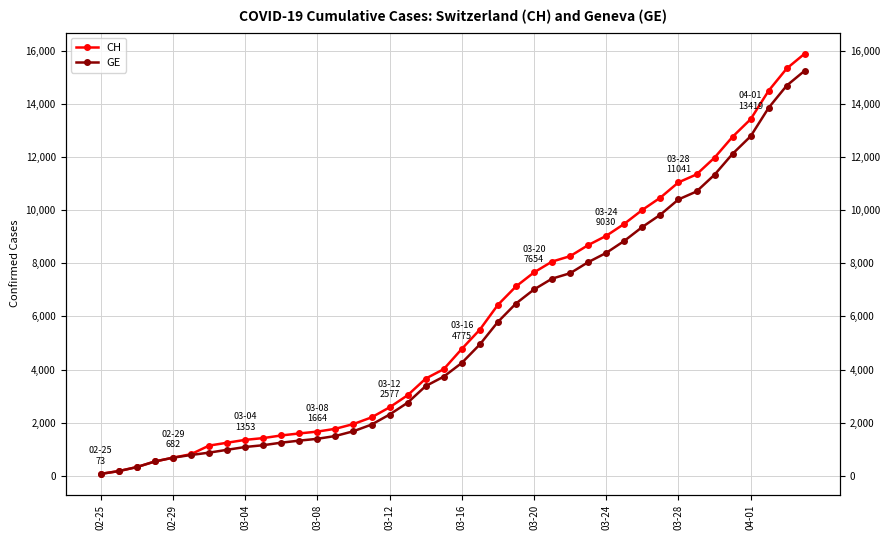

Which series has the largest total across all categories?

CH